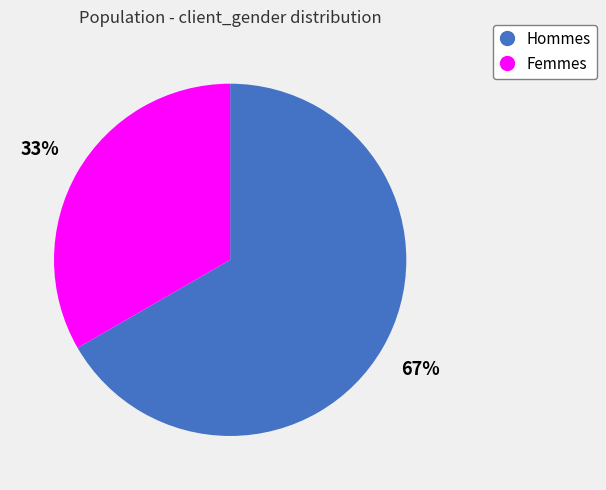

How many segments does this pie chart have?

2